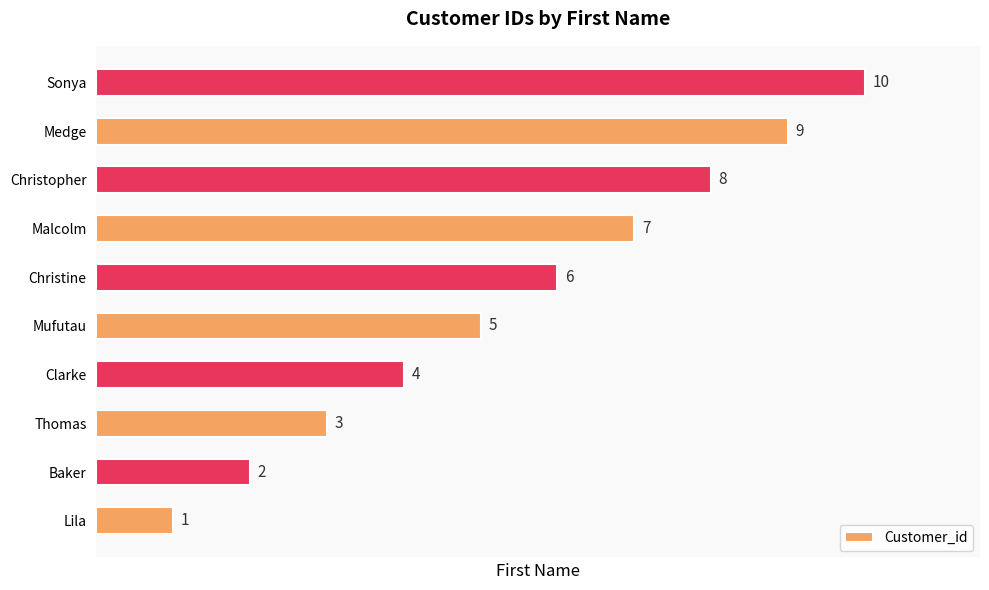

Where is the data nearest to the value 5?

Mufutau